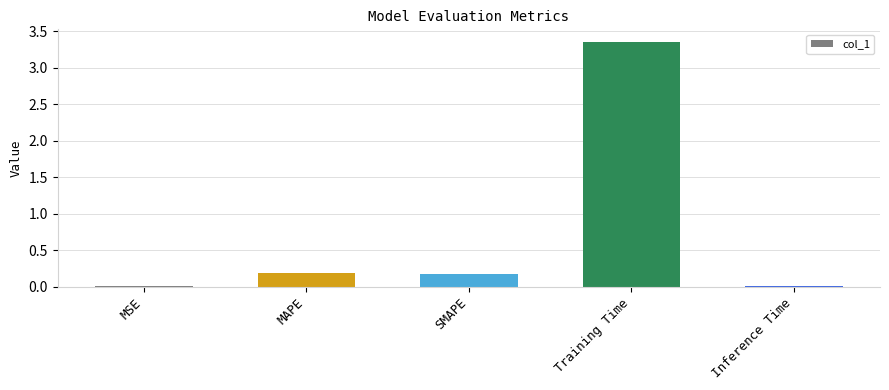

Does the chart contain stacked bars?

No